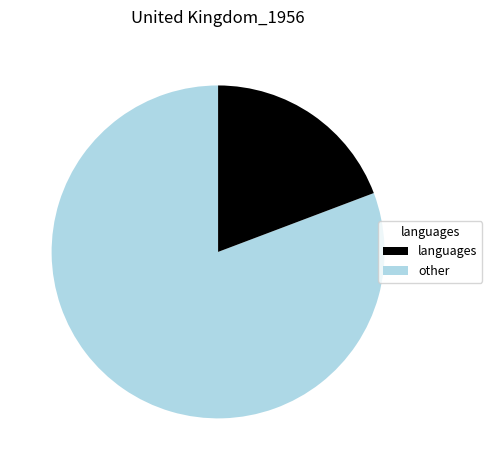

Is there any slice that represents more than half of the pie?

Yes